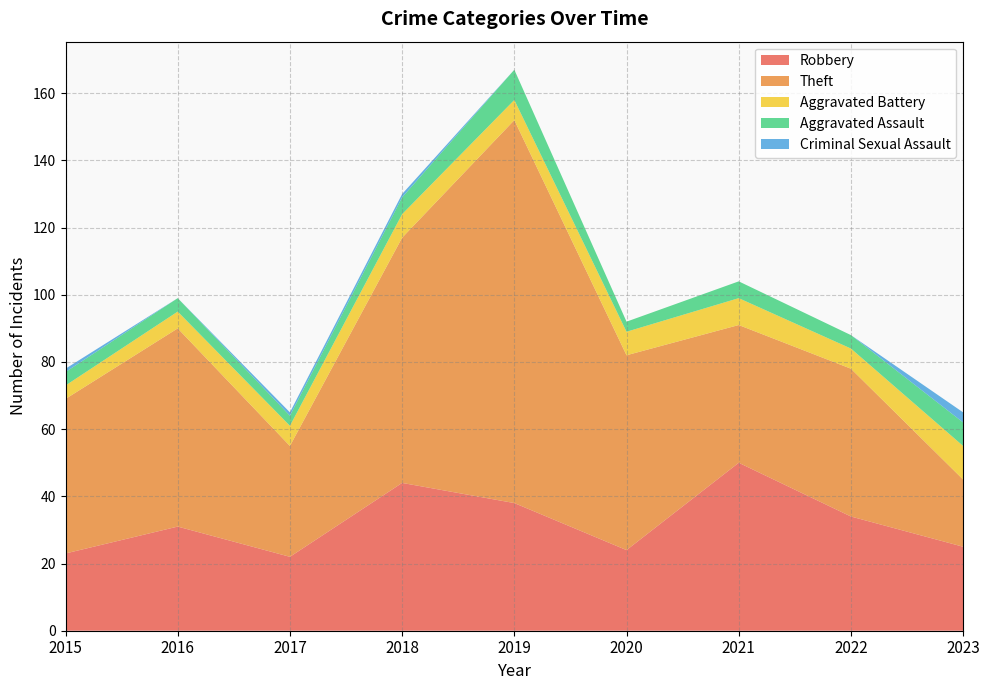

Reading left to right, transcribe all the data shown in this chart.

Robbery: 23	31	22	44	38	24	50	34	25
Theft: 46	59	33	73	114	58	41	44	20
Aggravated Battery: 4	5	6	7	6	7	8	6	10
Aggravated Assault: 4	4	3	5	9	3	5	4	7
Criminal Sexual Assault: 1	0	1	1	0	0	0	0	3